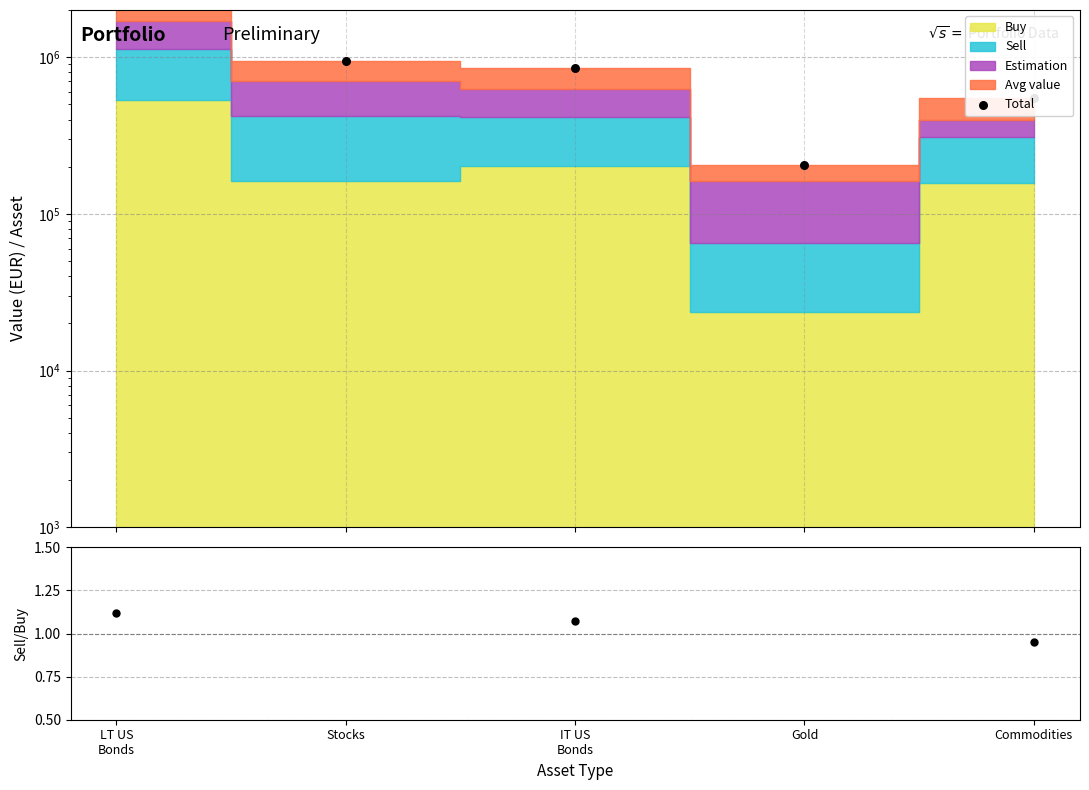

What is the total value across all series at IT US
Bonds?

855890.2